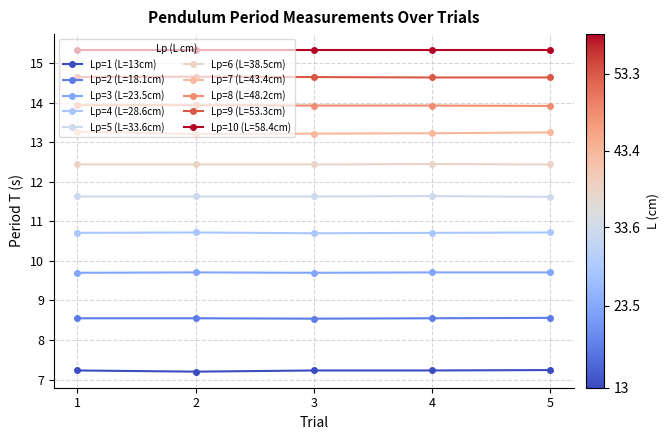

How many Lp=1 (L=13cm) values are between 7 and 8?

5